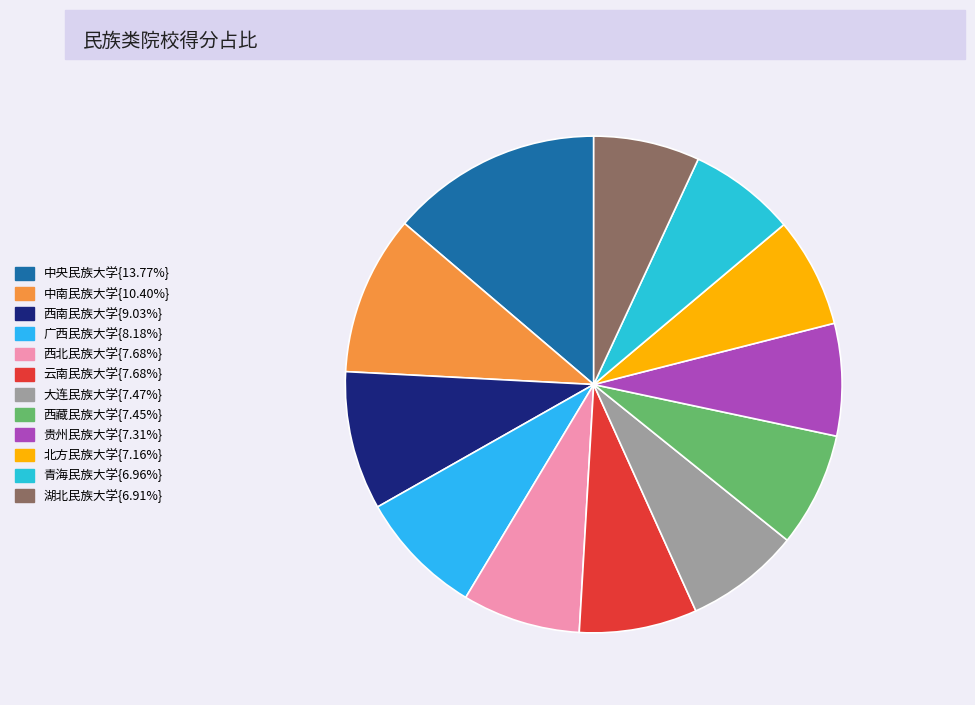

Is there a majority slice in this chart?

No